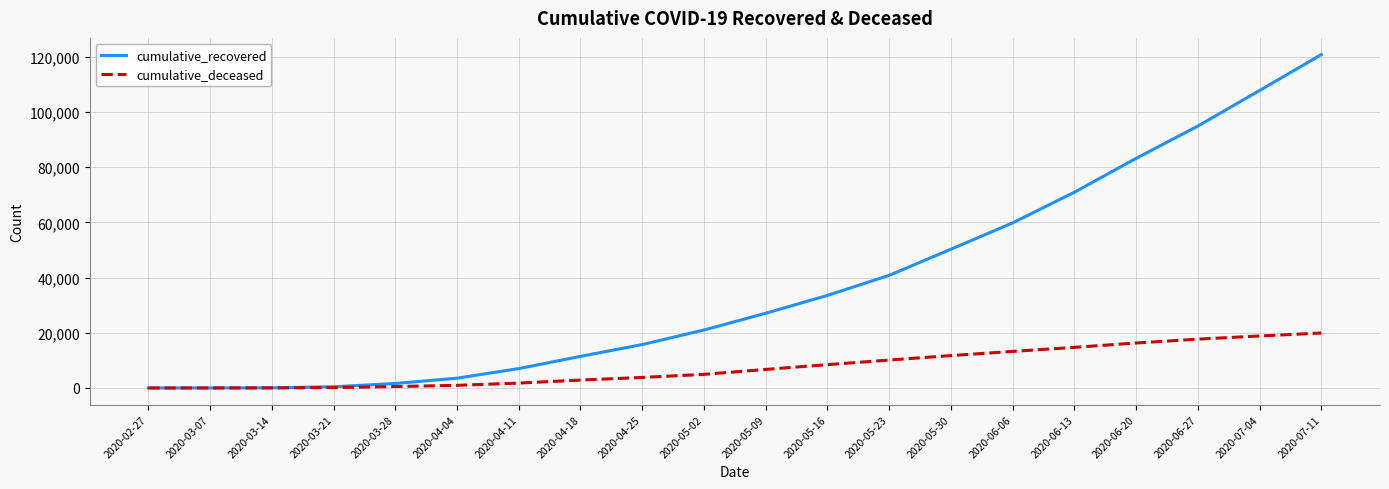

True or false: cumulative_recovered has more than 1 points higher than both neighbors.

False